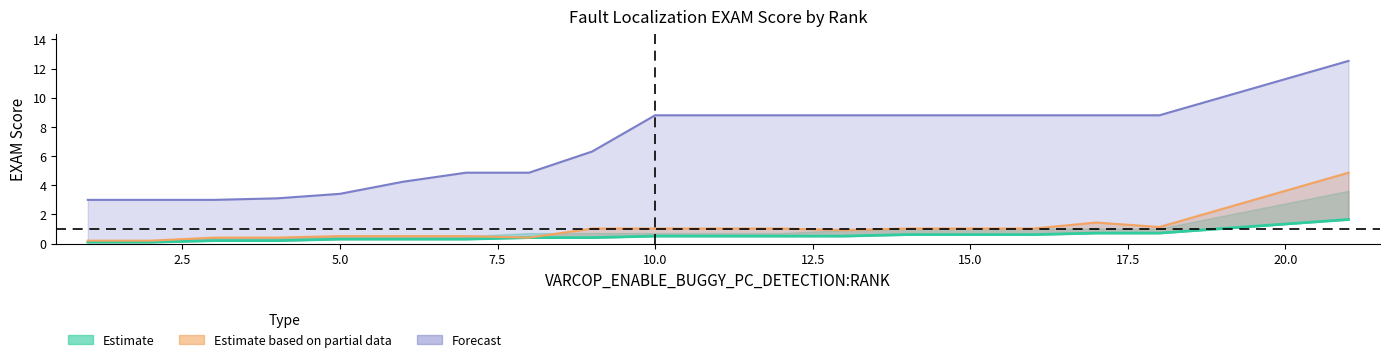

What is the value of the VARCOP_ENABLE_BUGGY_PC_DETECTION:EXAM point at the 11th from the left?

0.5